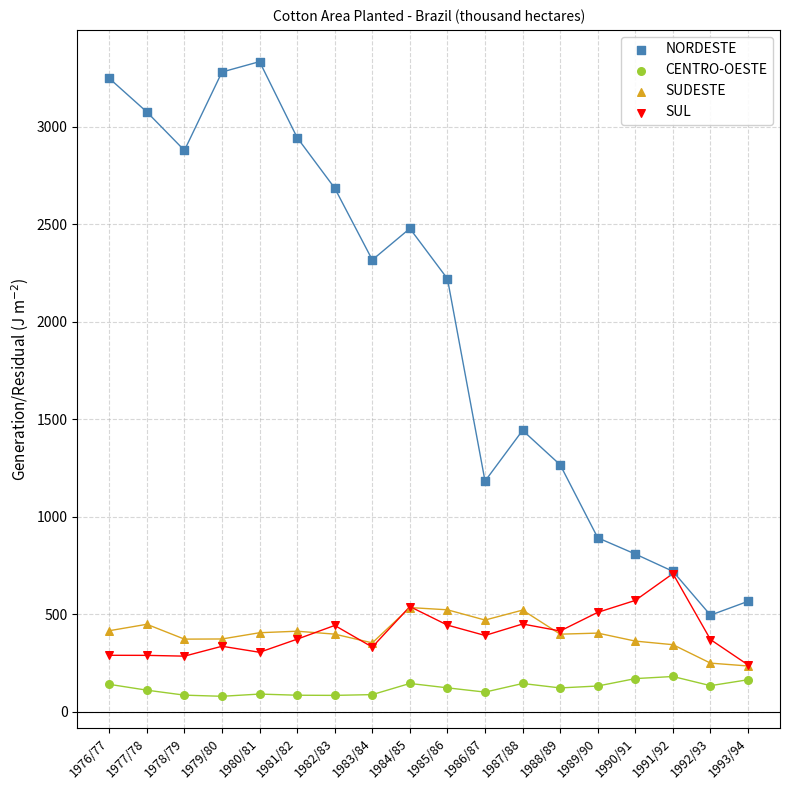

Which series has the largest Y range (max minus min)?

NORDESTE